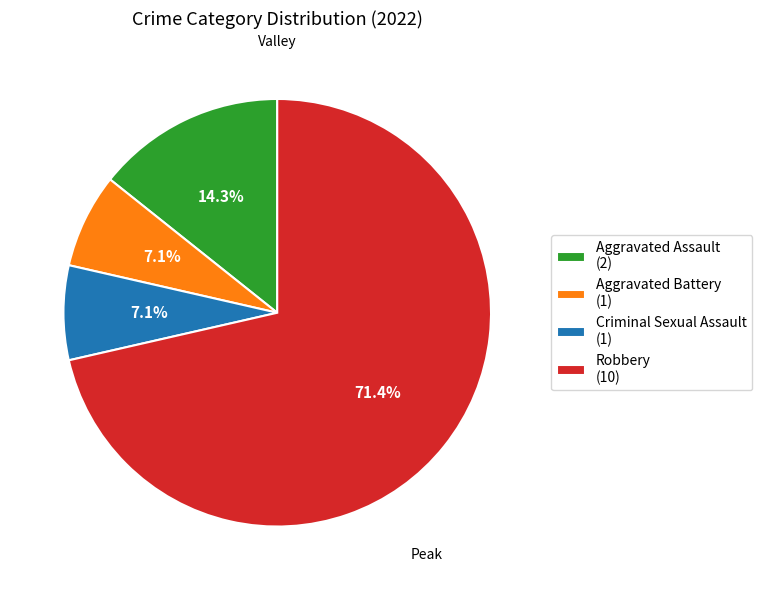

To the nearest percent, what is the difference between the largest and smallest slice percentages?

64%